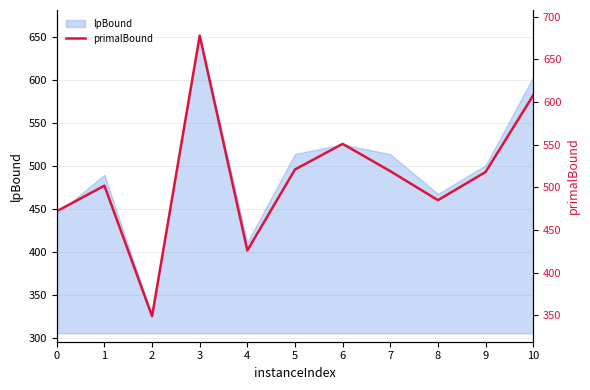

Where is the data nearest to the value 513?

9